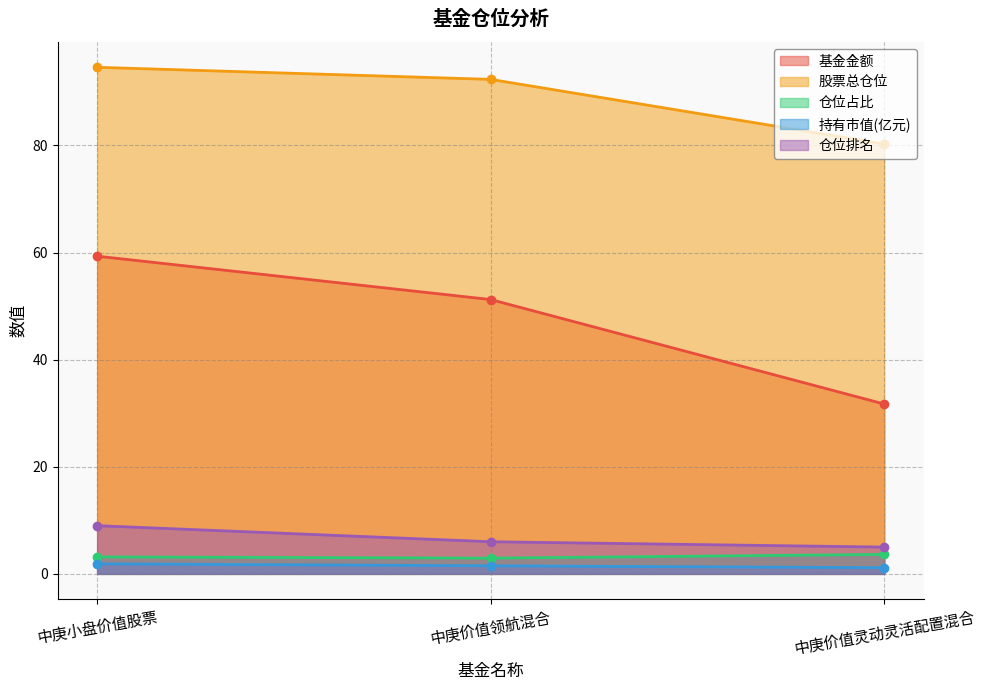

At 中庚价值灵动灵活配置混合, list the series in order from smallest to largest.

持有市值(亿元), 仓位占比, 仓位排名, 基金金额, 股票总仓位